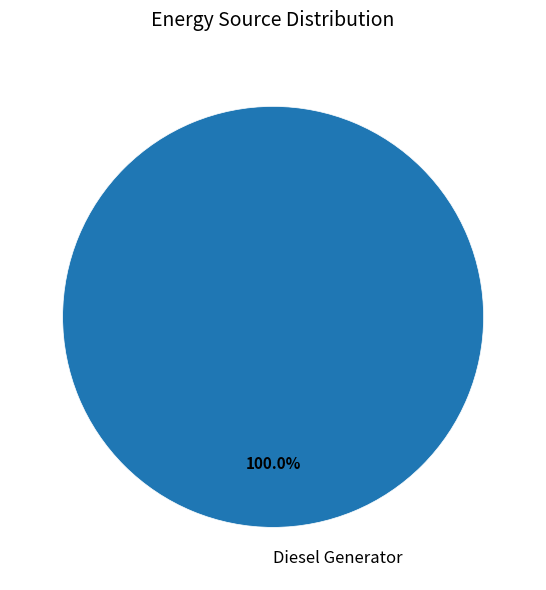

Rank the categories by value from lowest to highest.

Diesel Generator